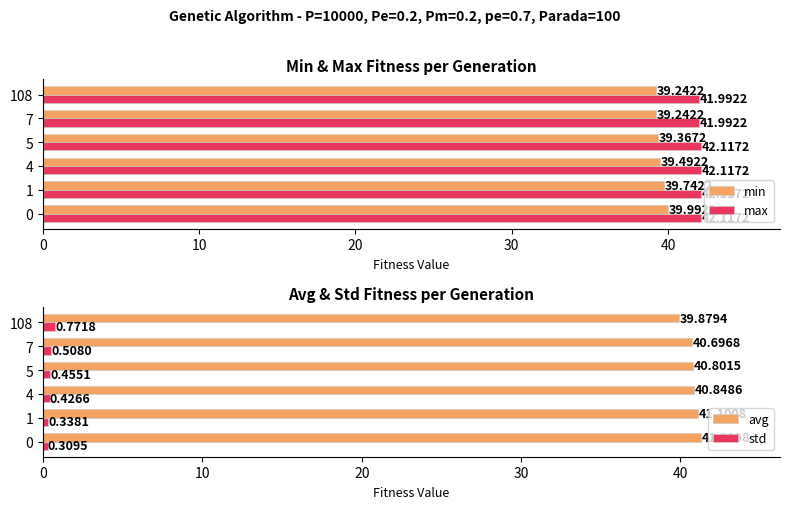

What is the difference between the maximum and minimum values in the std series?

0.5